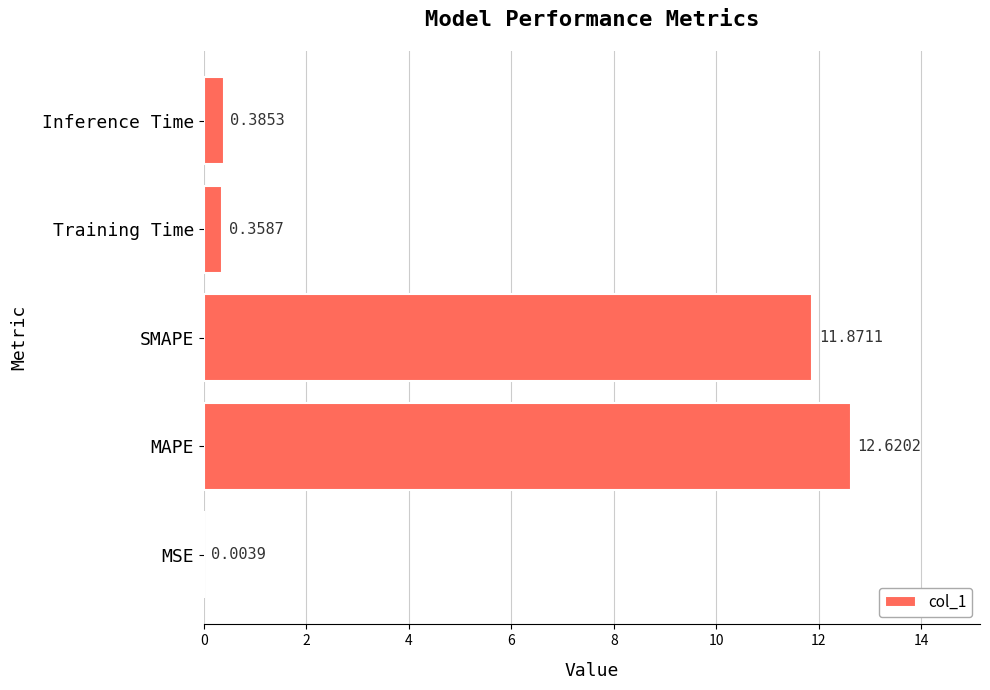

What is the change in value from SMAPE to Training Time?

-11.5